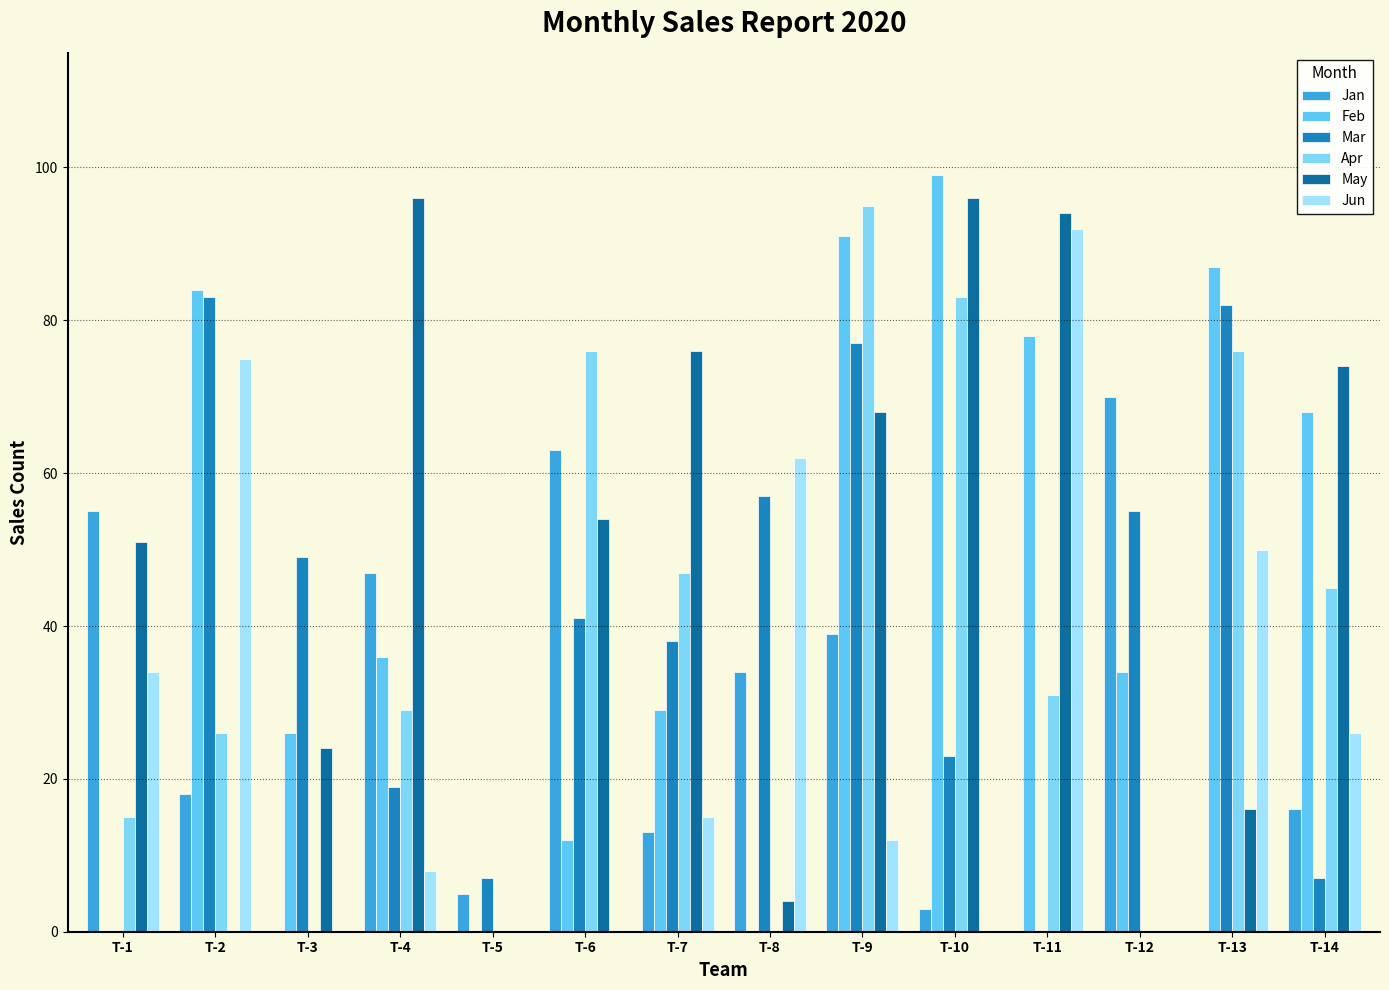

What is the difference between the maximum and second lowest values in the May series?

96